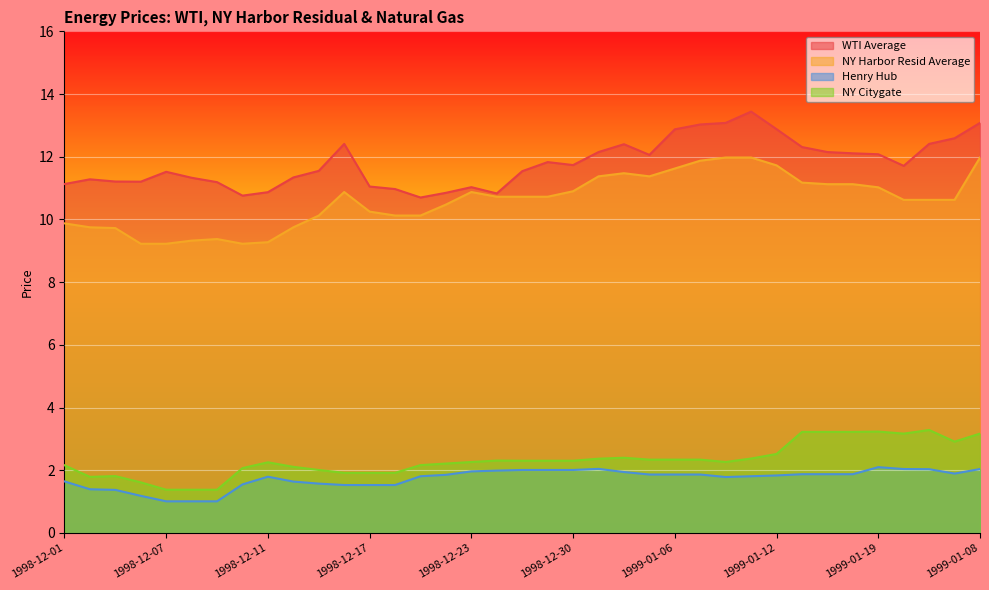

Reading left to right, transcribe all the data shown in this chart.

WTI Average: 11.1	11.3	11.2	11.2	11.5	11.3	11.2	10.8	10.9	11.3	11.6	12.4	11.1	11.0	10.7	10.8	11.0	10.8	11.5	11.8	11.7	12.2	12.4	12.1	12.9	13.0	13.1	13.4	12.9	12.3	12.2	12.1	12.1	11.7	12.4	12.6	13.1
NY Harbor Resid Average: 9.9	9.8	9.7	9.2	9.2	9.3	9.4	9.2	9.3	9.8	10.1	10.9	10.2	10.1	10.1	10.5	10.9	10.7	10.7	10.7	10.9	11.4	11.5	11.4	11.6	11.9	12.0	12.0	11.7	11.2	11.1	11.1	11.0	10.6	10.6	10.6	12.0
Henry Hub: 1.6	1.4	1.4	1.2	1.0	1.0	1.0	1.6	1.8	1.6	1.6	1.5	1.5	1.5	1.8	1.9	2.0	2.0	2.0	2.0	2.0	2.0	1.9	1.9	1.9	1.9	1.8	1.8	1.8	1.9	1.9	1.9	2.1	2.0	2.0	1.9	2.0
NY Citygate: 2.2	1.8	1.8	1.6	1.4	1.4	1.4	2.1	2.3	2.1	2.0	1.9	1.9	1.9	2.2	2.2	2.3	2.3	2.3	2.3	2.3	2.4	2.4	2.3	2.3	2.3	2.3	2.4	2.5	3.2	3.2	3.2	3.2	3.2	3.3	2.9	3.2